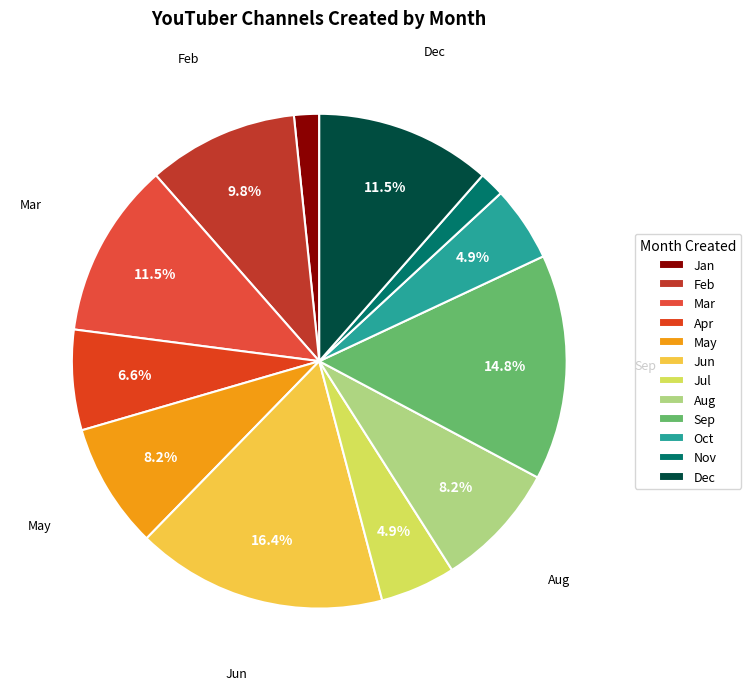

To the nearest percent, what is the combined percentage of Oct and Jun?

21%